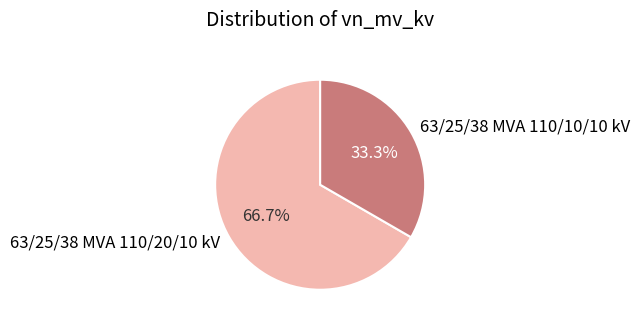

Between 63/25/38 MVA 110/20/10 kV and 63/25/38 MVA 110/10/10 kV, which is larger?

63/25/38 MVA 110/20/10 kV